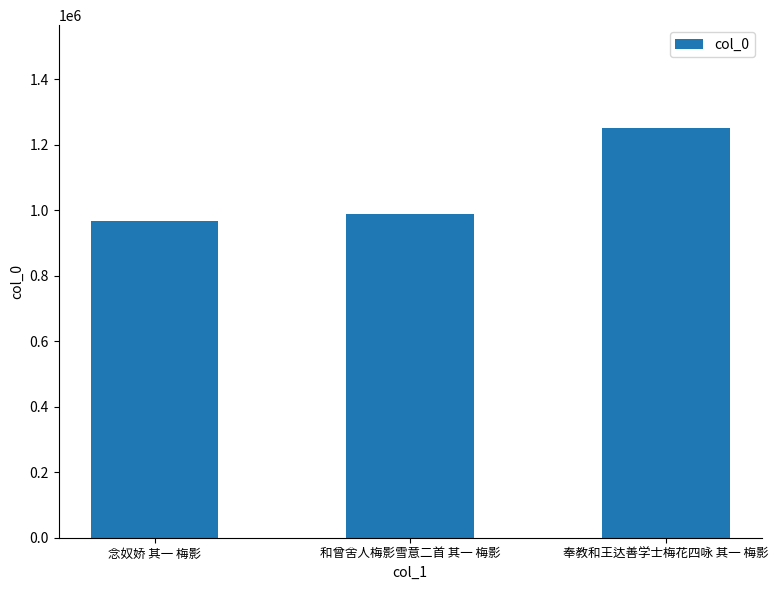

What is the minimum value shown in the chart?

967787